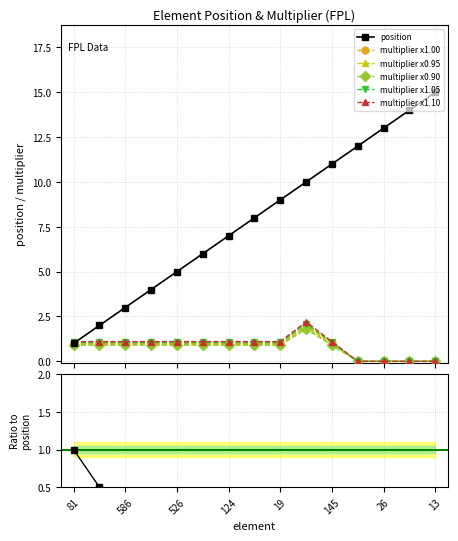

True or false: position has more than 1 interior local peaks.

False